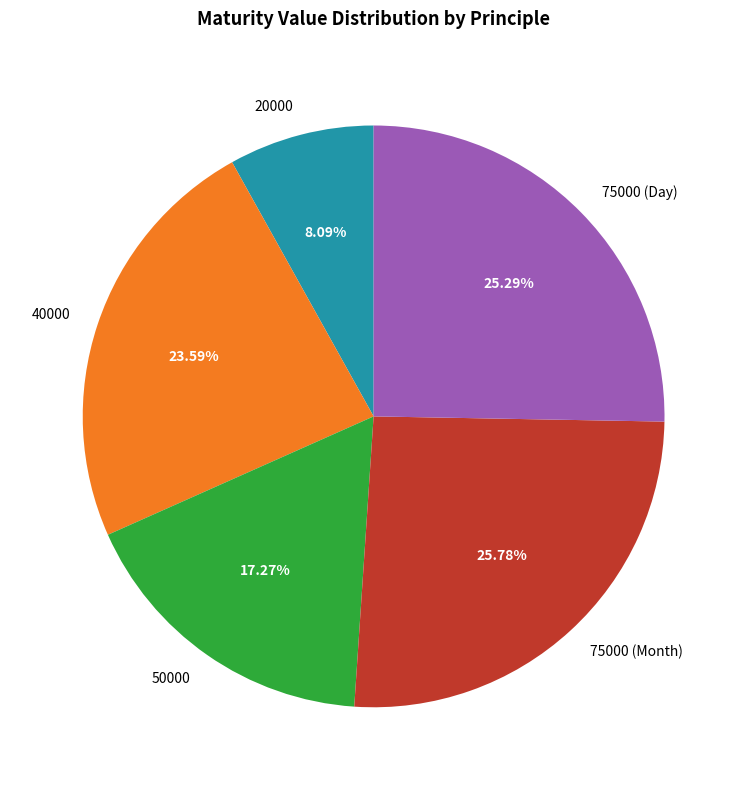

To the nearest percent, what is the difference between the largest and smallest slice percentages?

18%